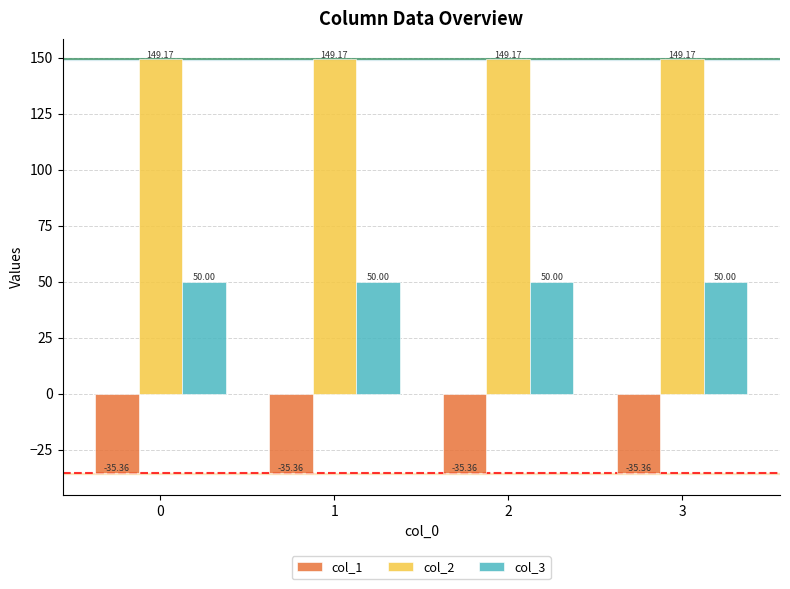

What is the sum of all col_3 values?

200.0